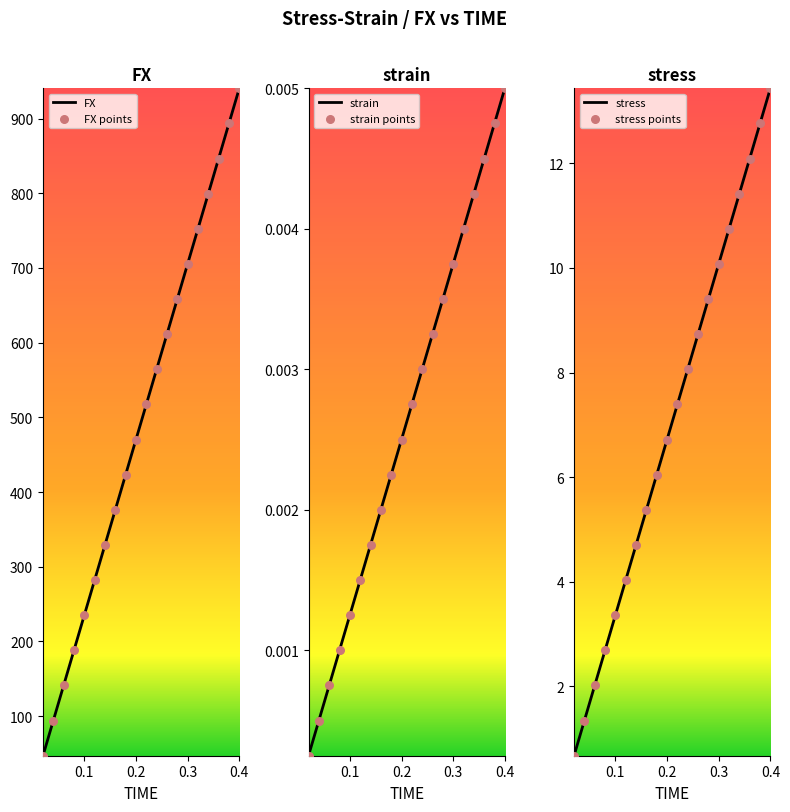

What is the lowest value of the FX series?

47.0